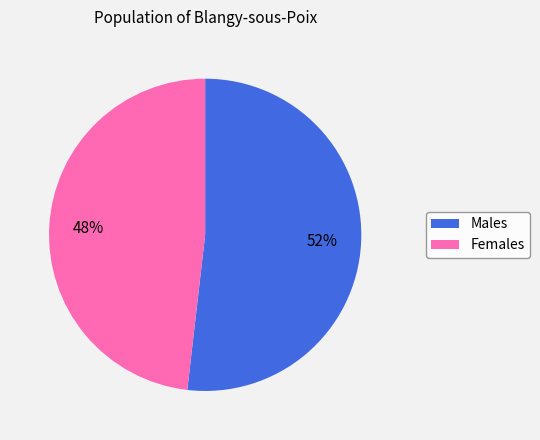

Is there a majority slice in this chart?

Yes